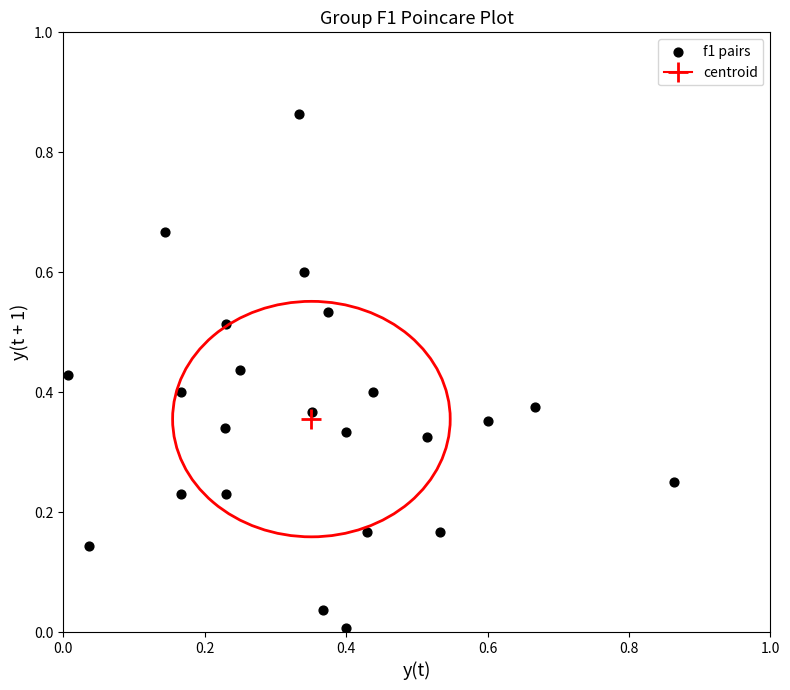

How many data points are displayed?

23